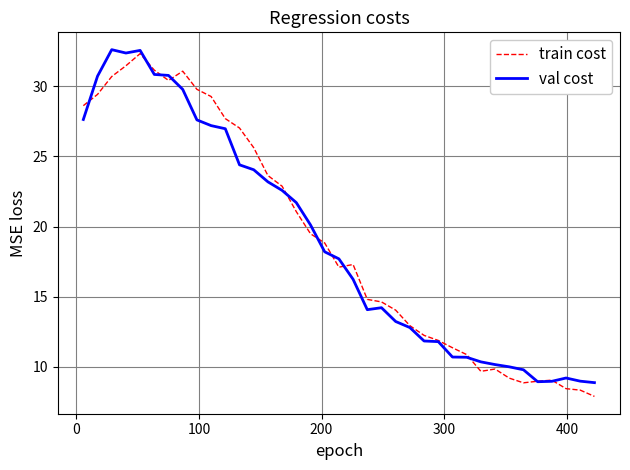

What is the lowest value of the train cost series?

7.9